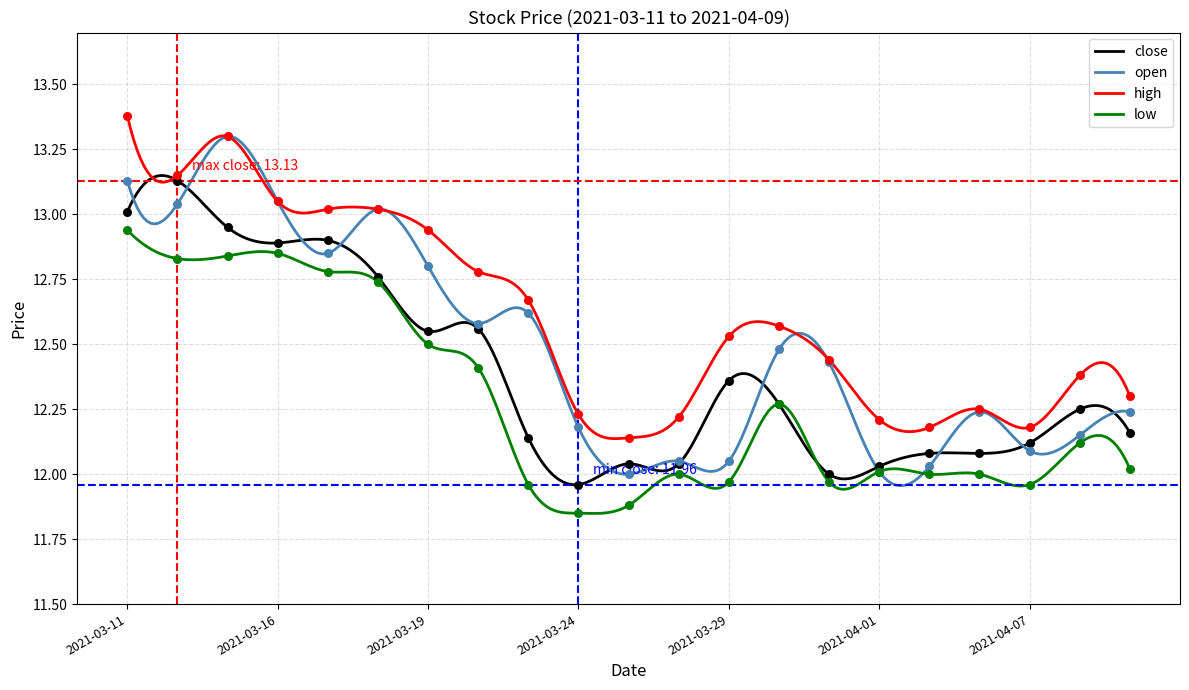

At which category is the sum across all series the highest?

2021-03-11